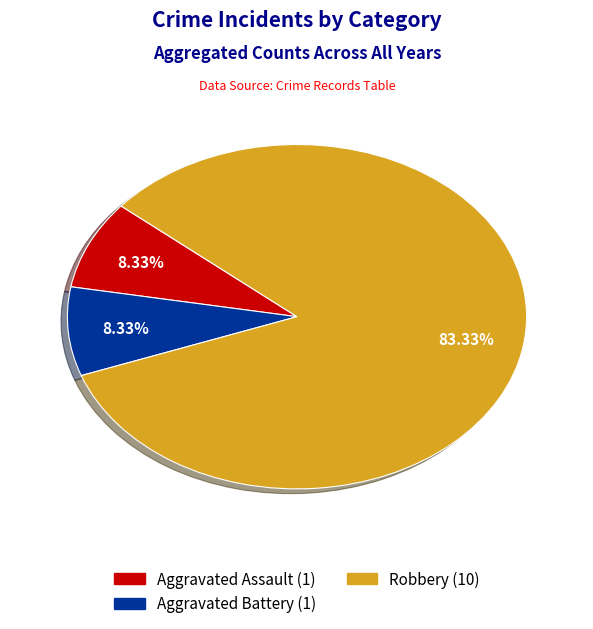

Is there any slice that represents more than half of the pie?

Yes